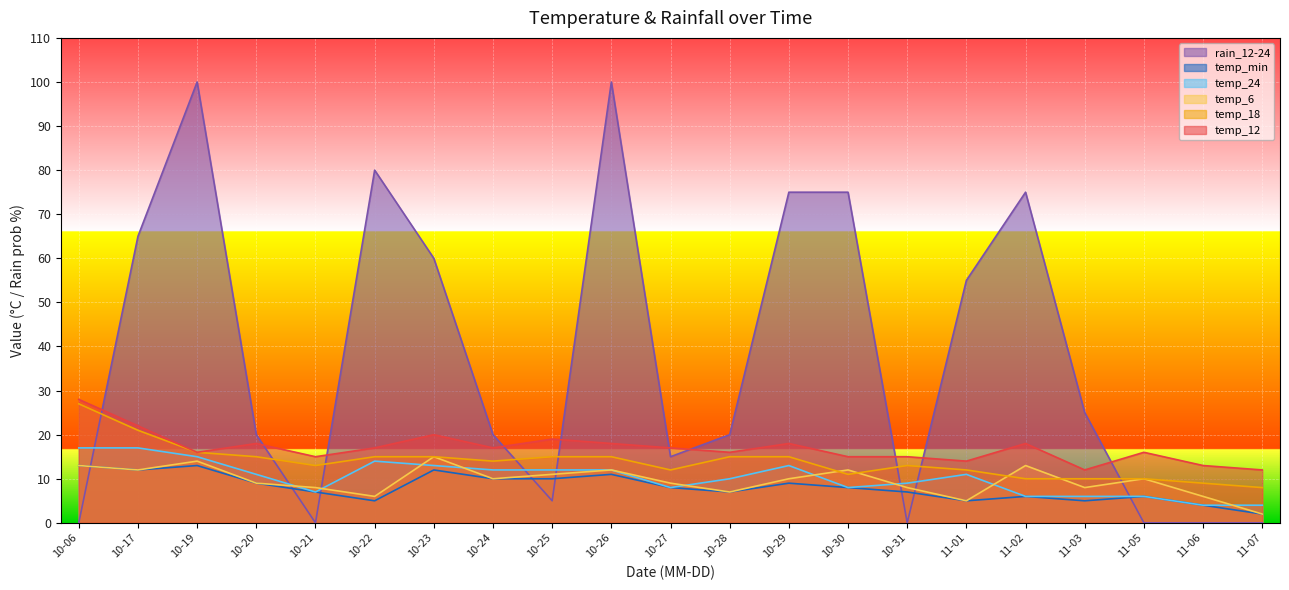

What is the difference between the second highest and second lowest values in the temp_24 series?

13